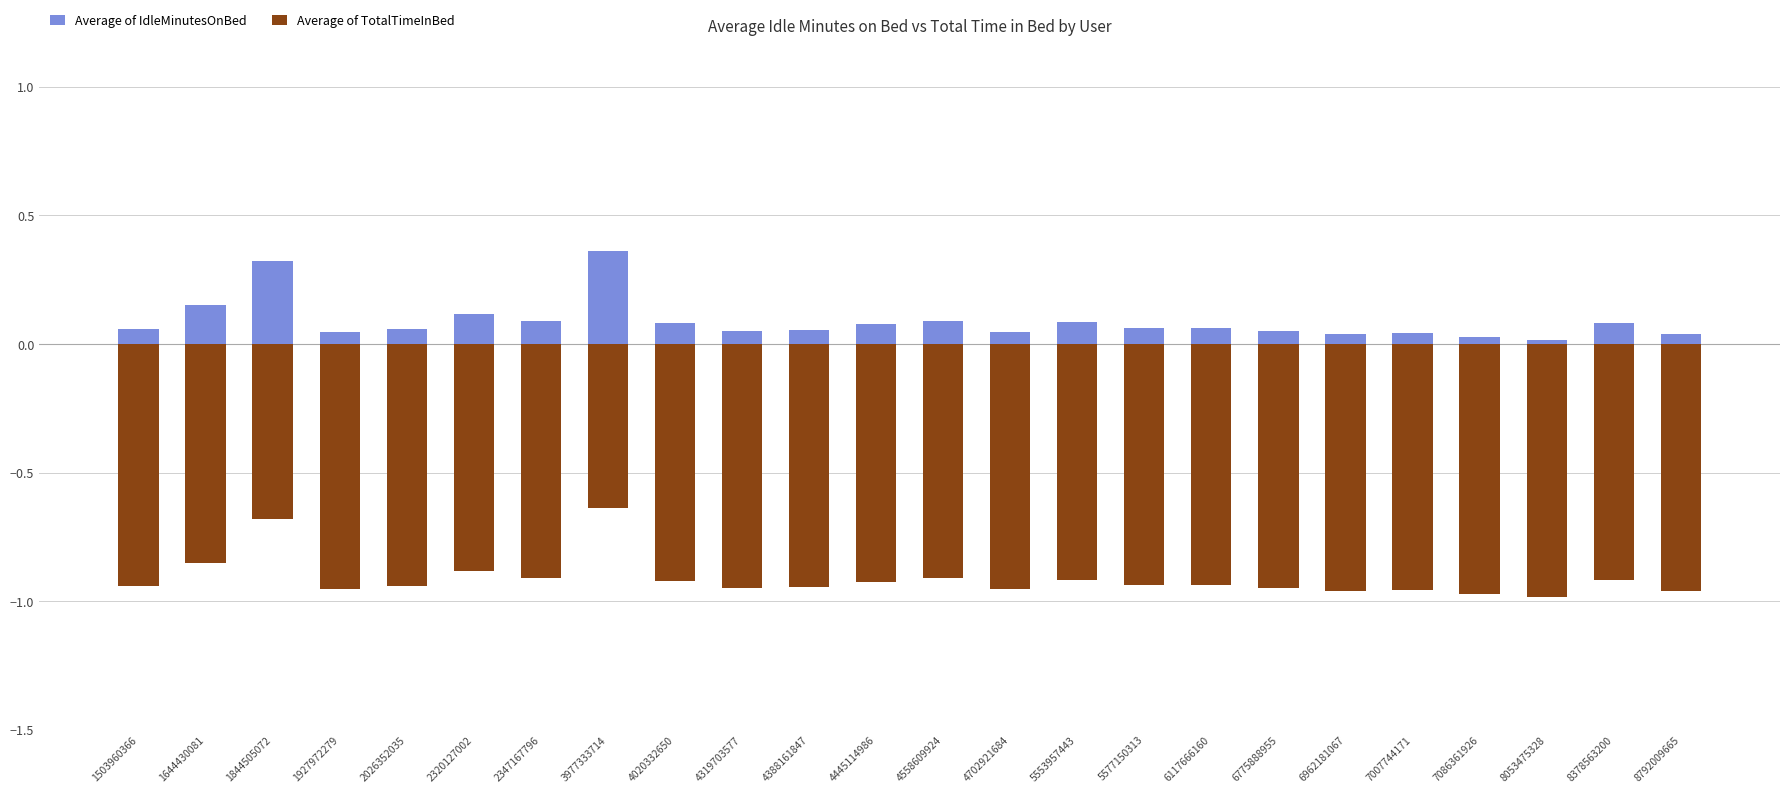

What are all the series names shown in the legend?

Average of IdleMinutesOnBed, Average of TotalTimeInBed